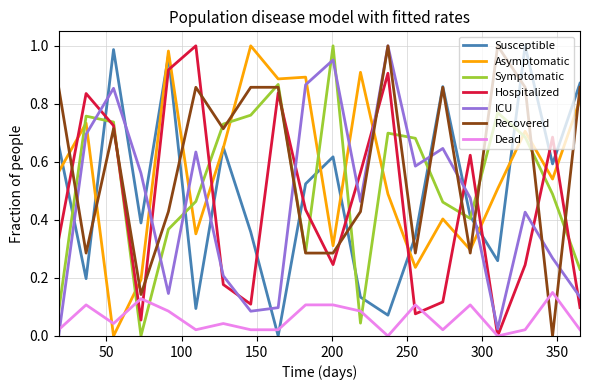

Which series ends up on top after the final intersection of Dead and ICU?

ICU